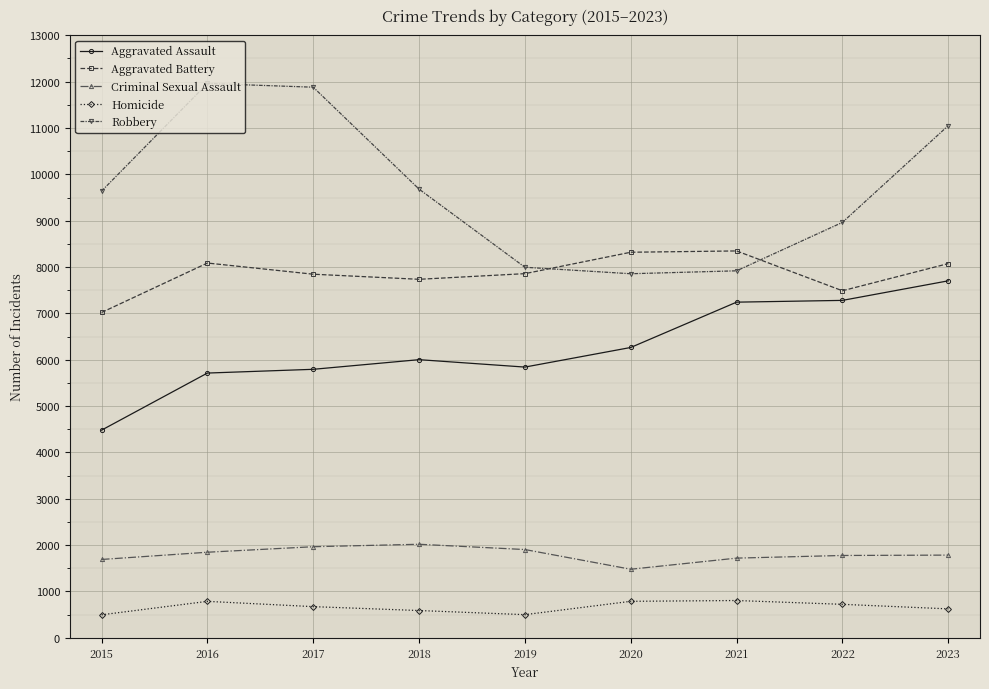

How many lines are shown in the chart?

5